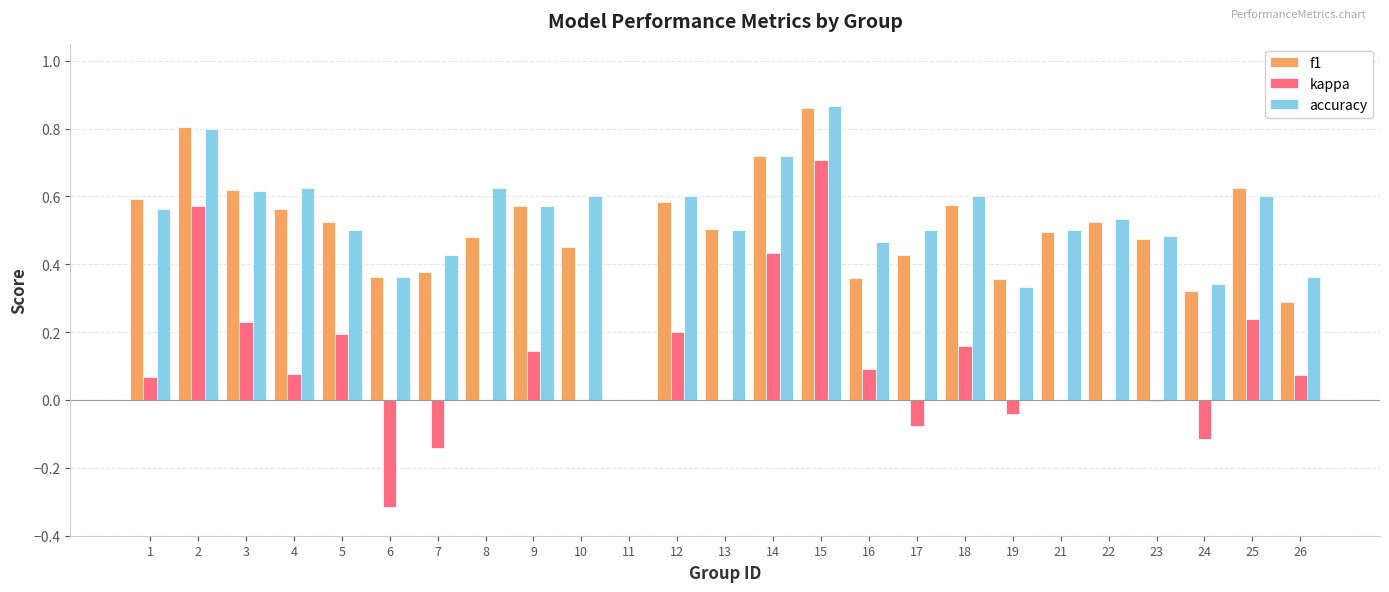

The value of kappa at 10 is 0.0. True or false?

True